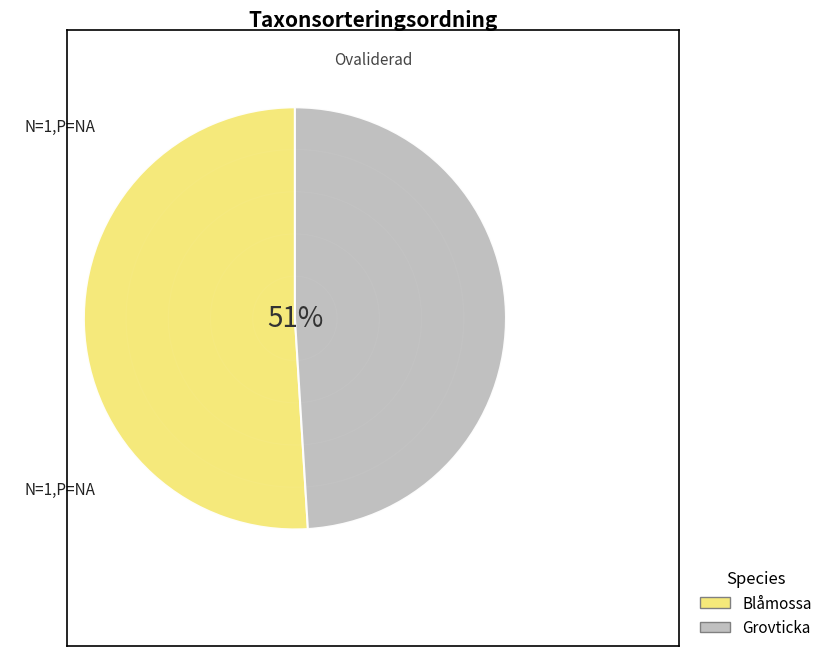

To the nearest percent, what is the combined percentage of Grovticka and Blåmossa?

100%